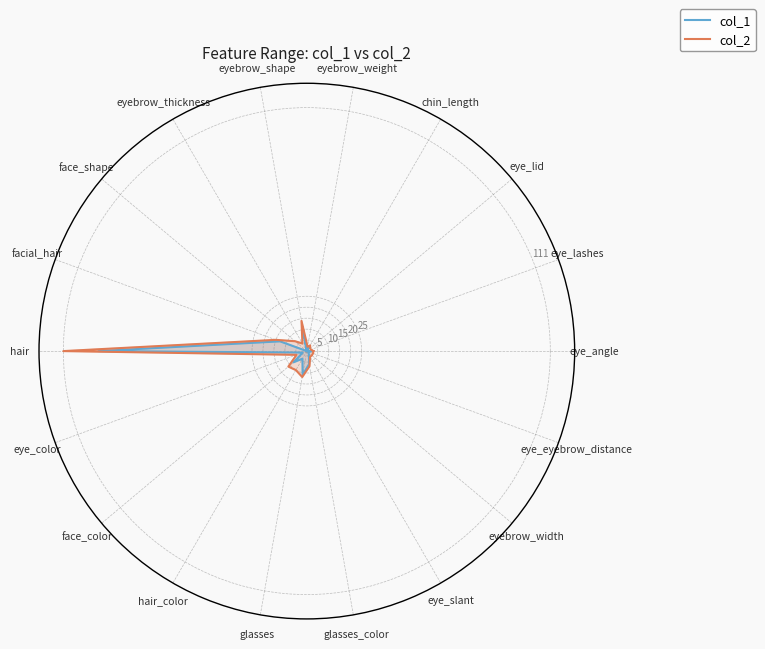

How many values in the col_2 series exceed 4?

9